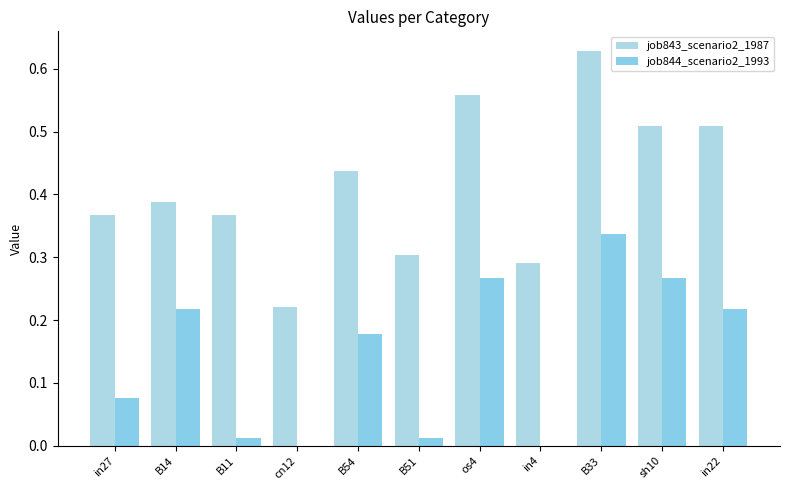

Rank the categories by job843_scenario2_1987 value from lowest to highest.

cn12, in4, B51, in27, B11, B14, B54, sh10, in22, os4, B33